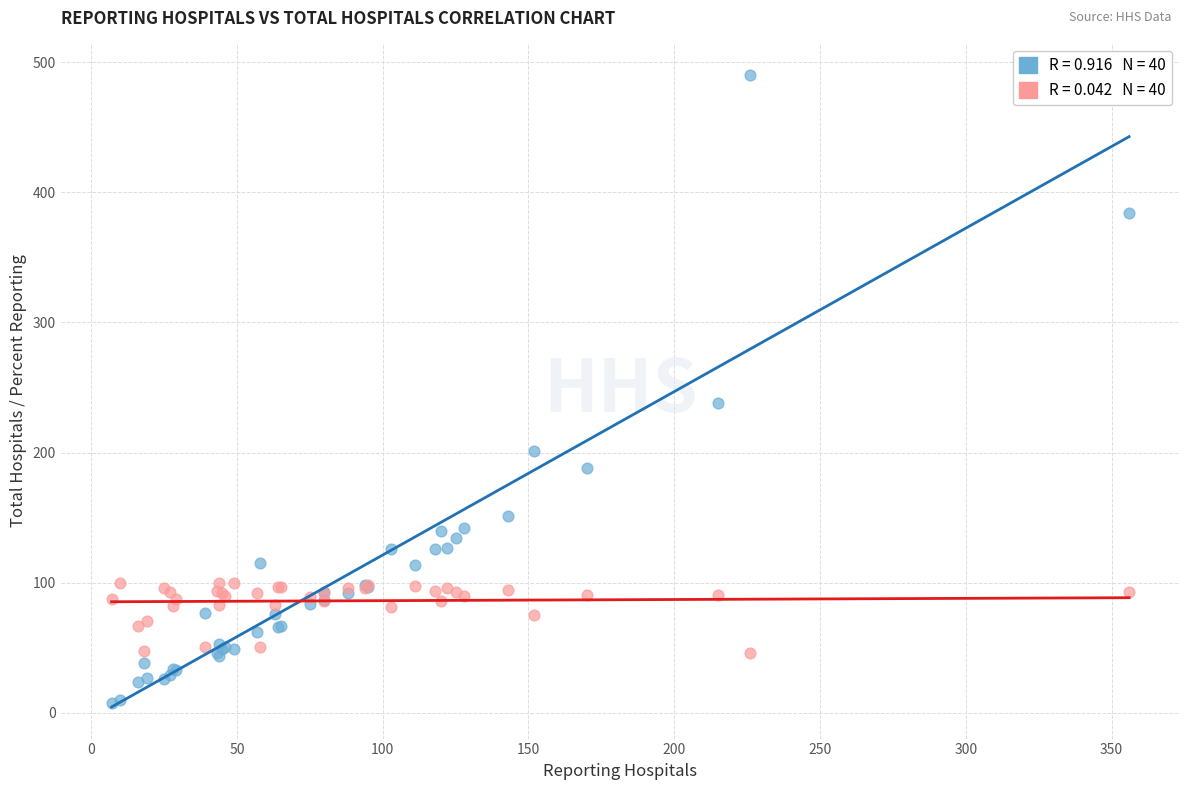

Across all series, what Y value is closest to 249?

238.0